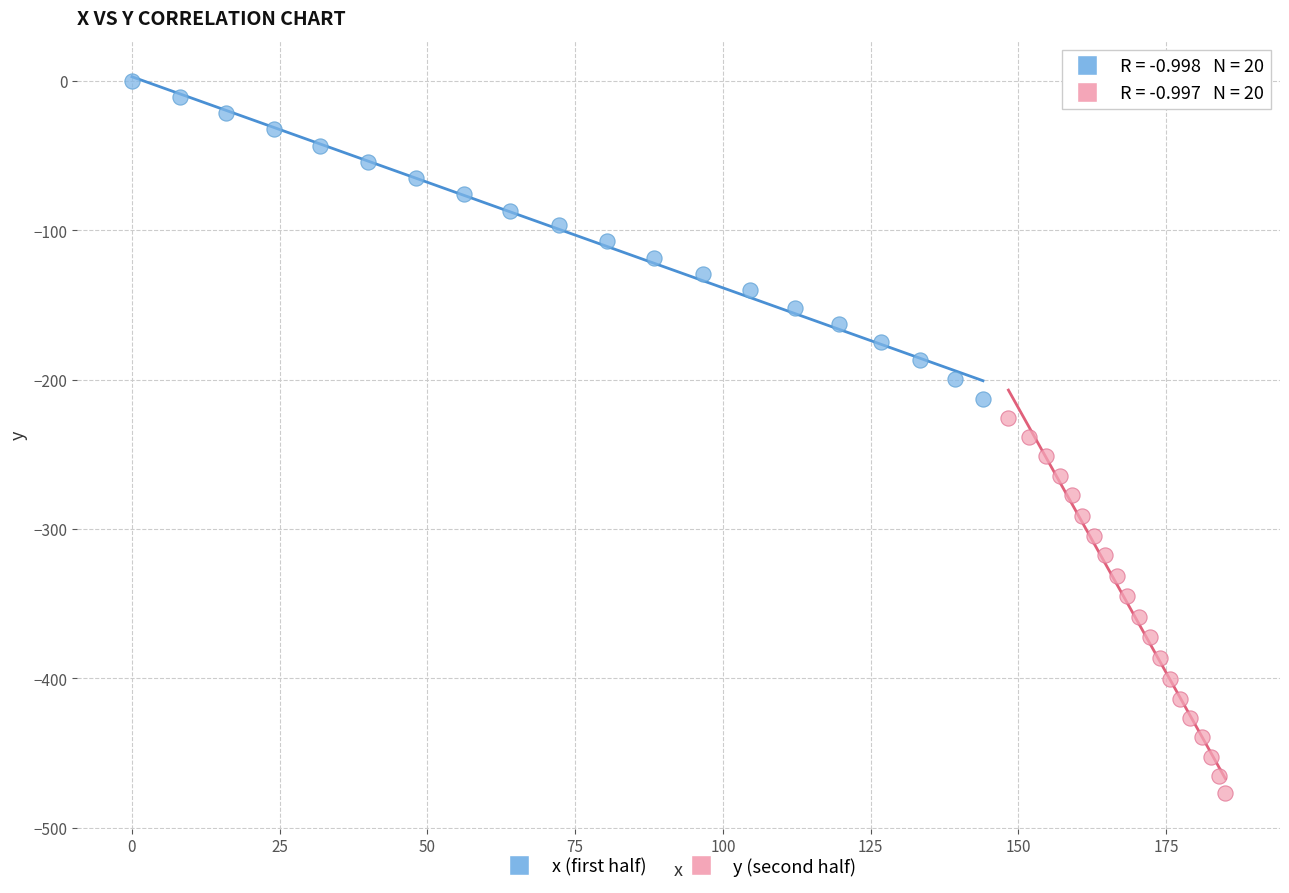

Which series has the widest spread of Y values?

y (second half)